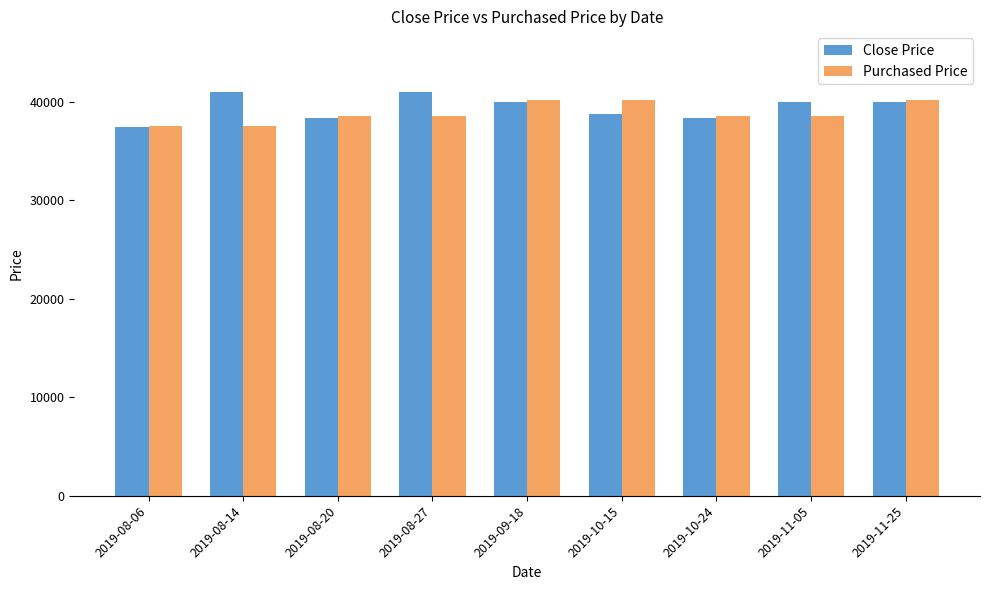

What is the difference between the highest and lowest values at 2019-11-05?

1462